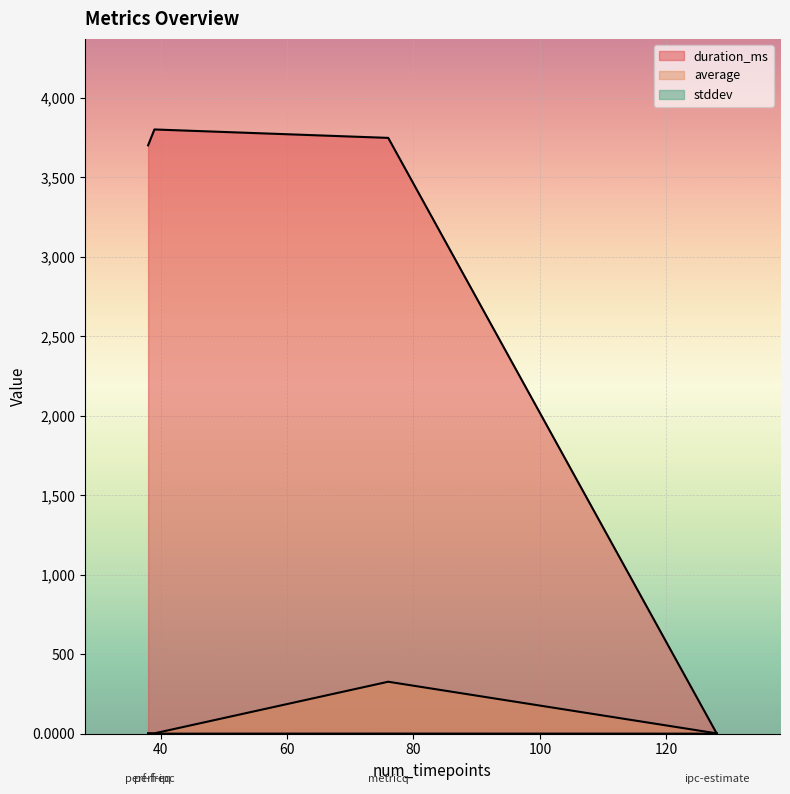

True or false: stddev has a value of 0.0 at 39.

True